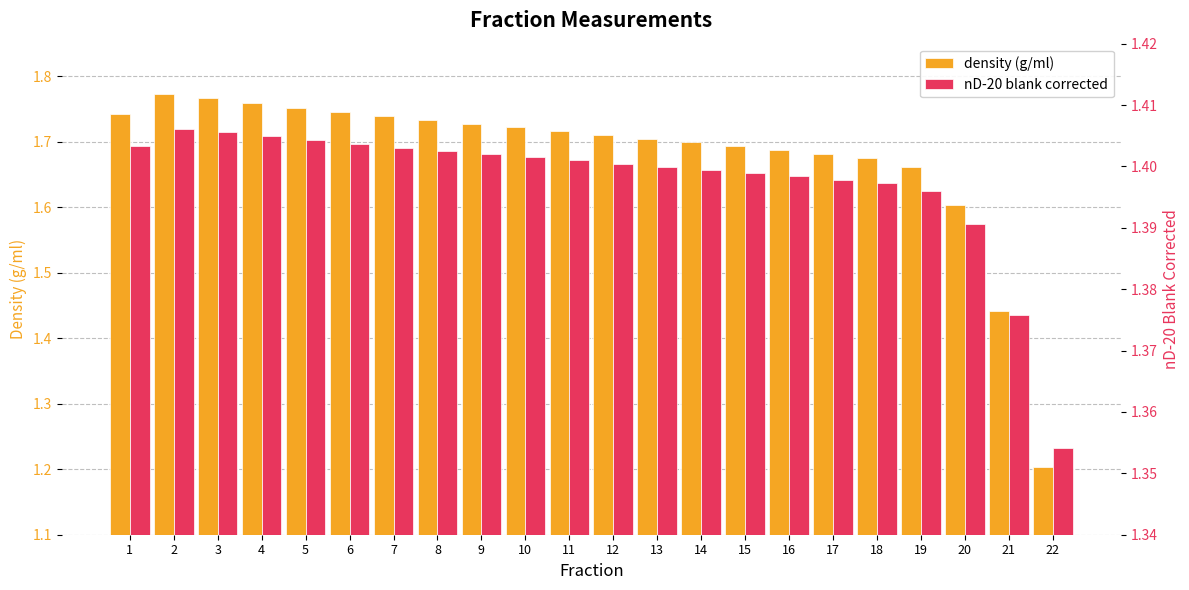

Between 13 and 17, which series saw the biggest shift?

density (g/ml)